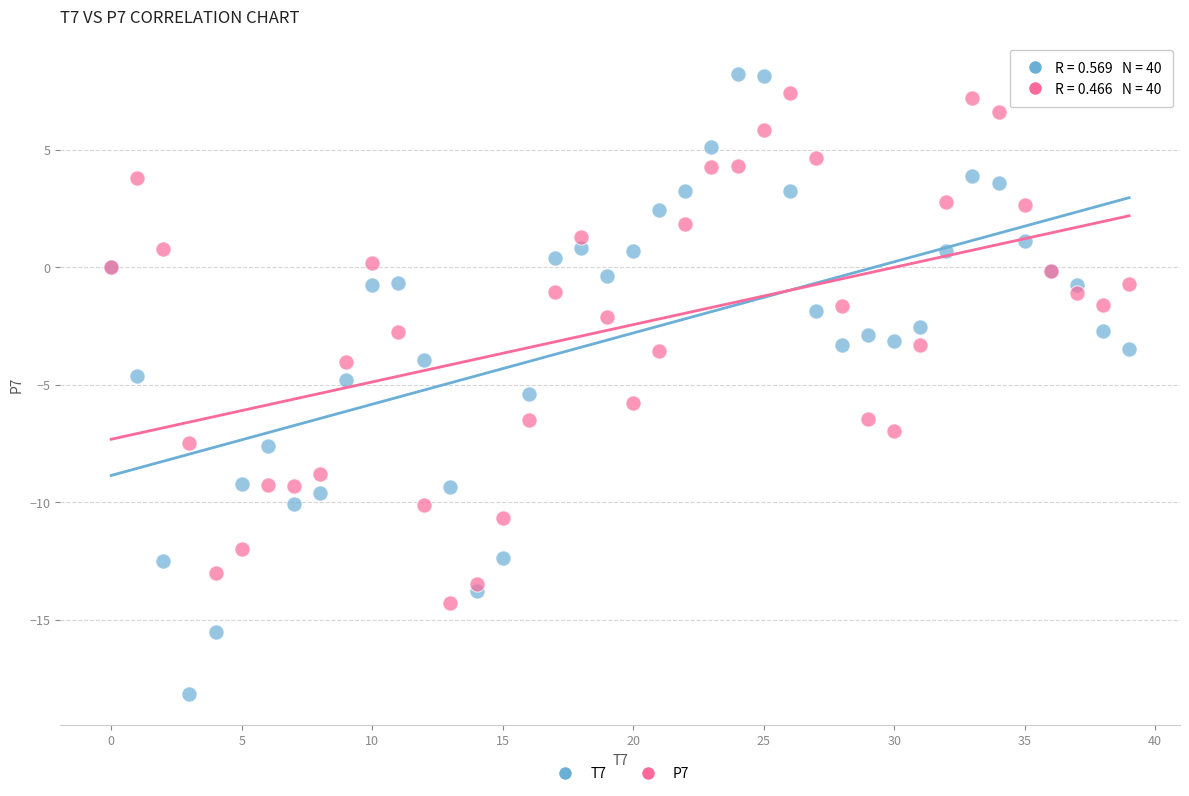

Which series reaches the minimum Y coordinate?

T7